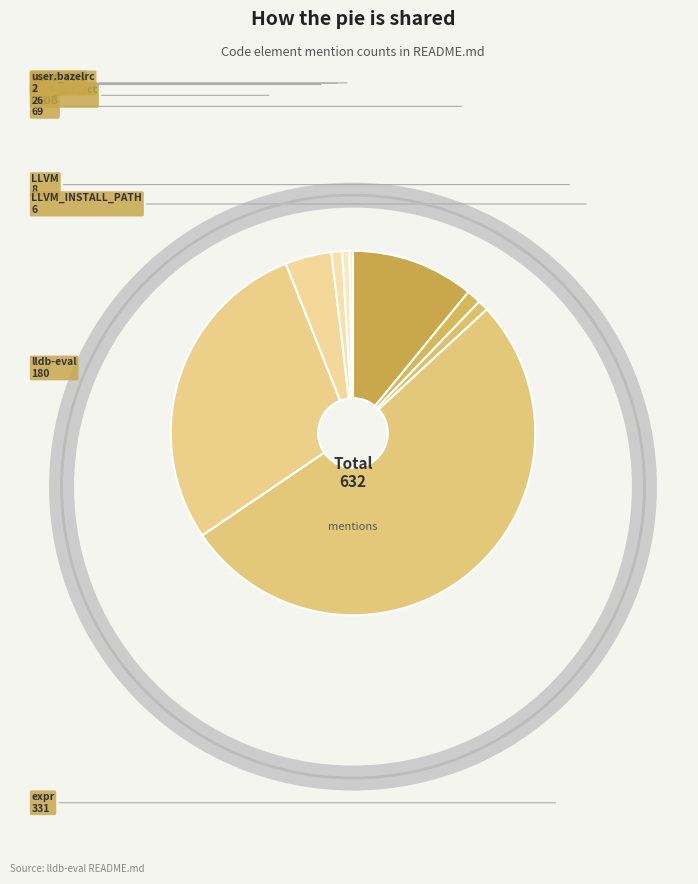

The llvm_project slice represents 4% of the pie. True or false?

True